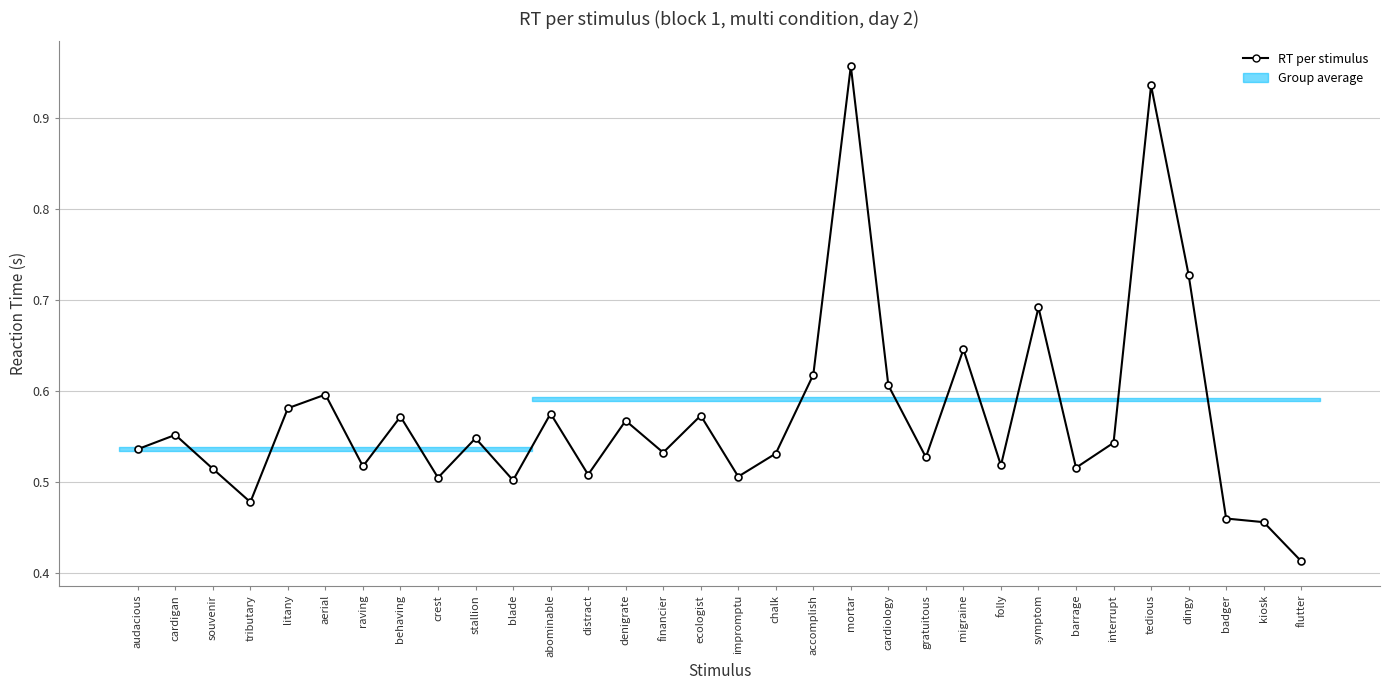

What is the maximum value shown in the chart?

1.0